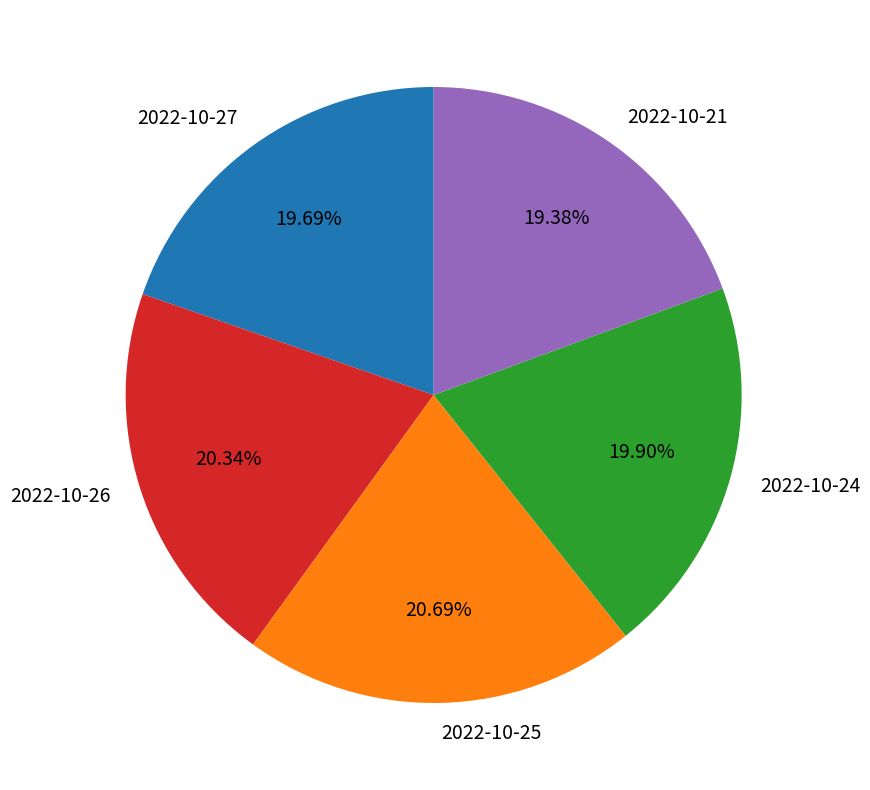

How many segments does this pie chart have?

5